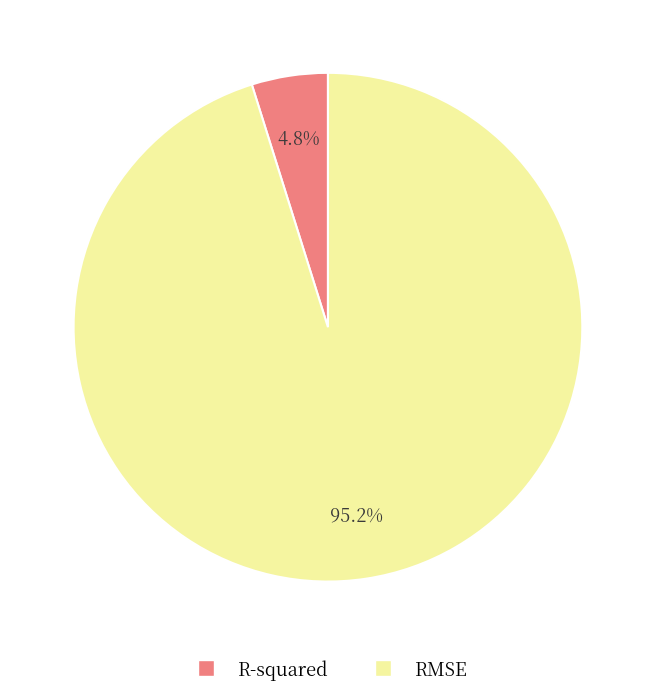

Which slice is the smallest?

R-squared